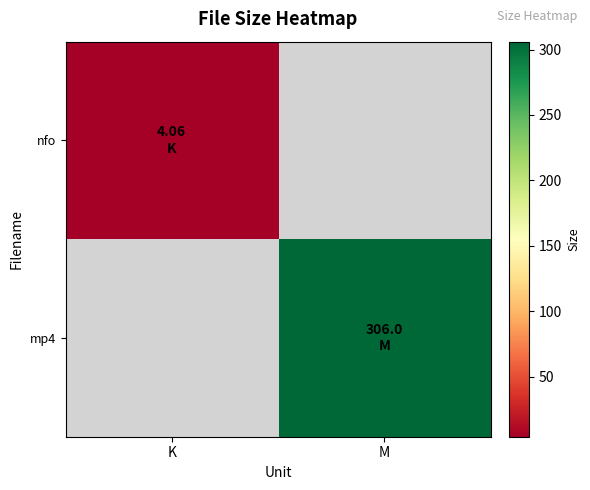

Count the number of categories in the chart.

2